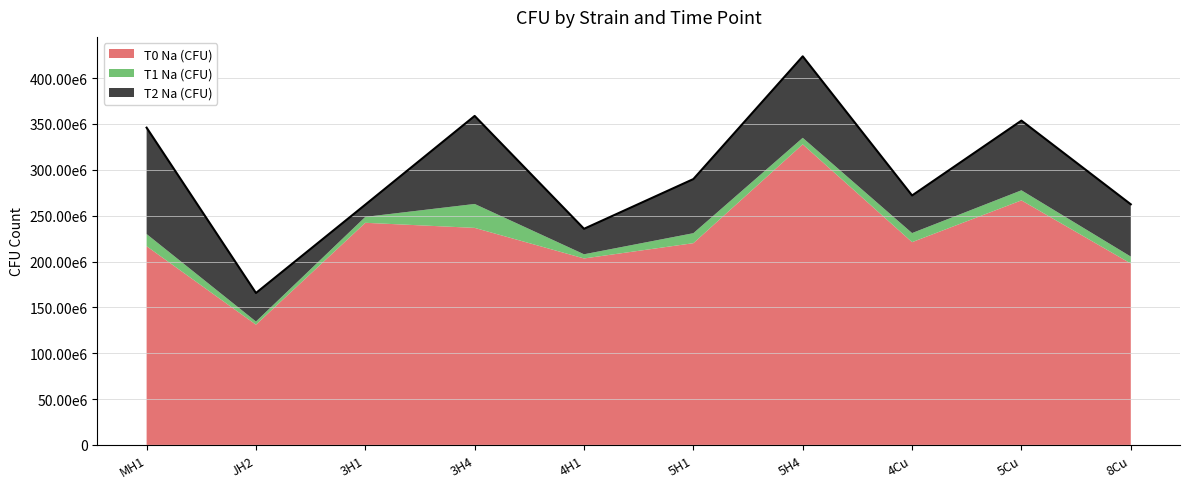

The T0 Na (CFU) series shows 337472925.2 at 5H1. True or false?

False